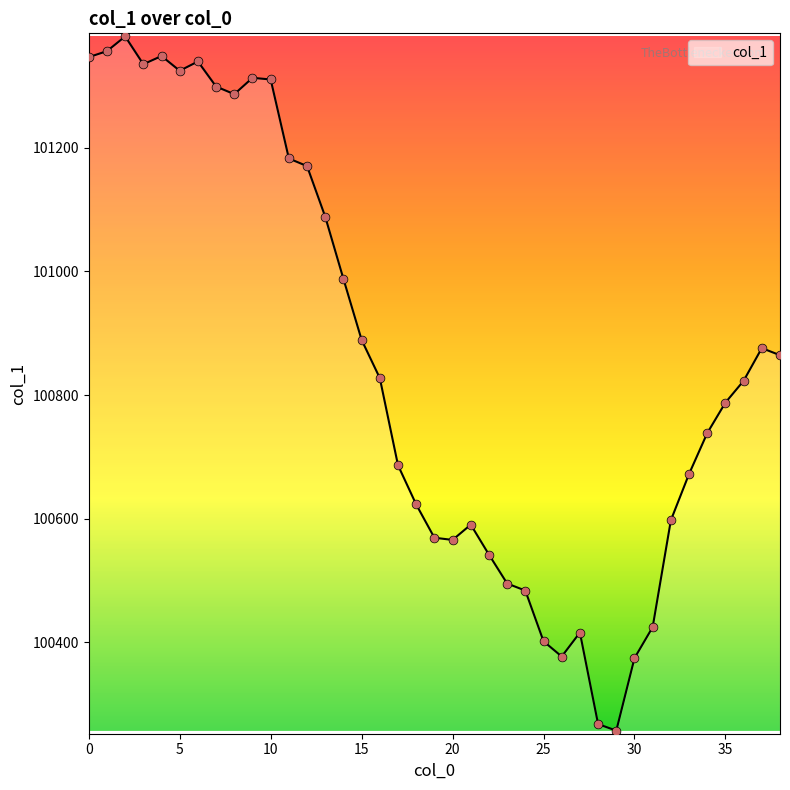

What is the maximum value shown in the chart?

101380.2